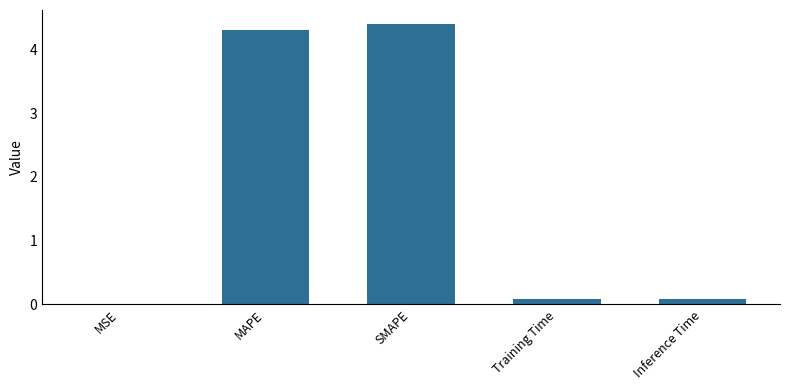

What is the sum of the values at Inference Time and MSE?

0.1